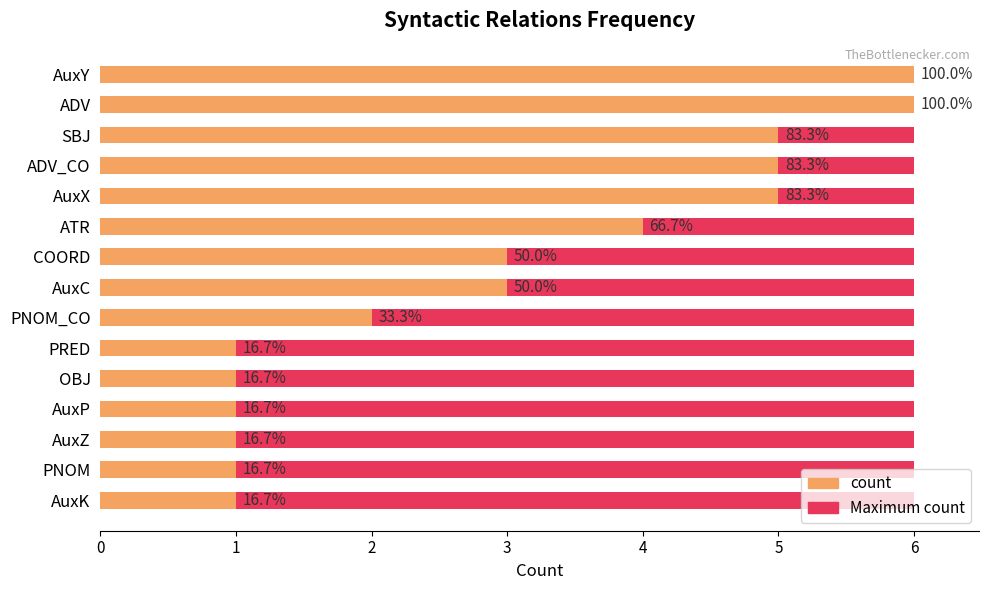

The Maximum count series shows 0.3 at 10. True or false?

False